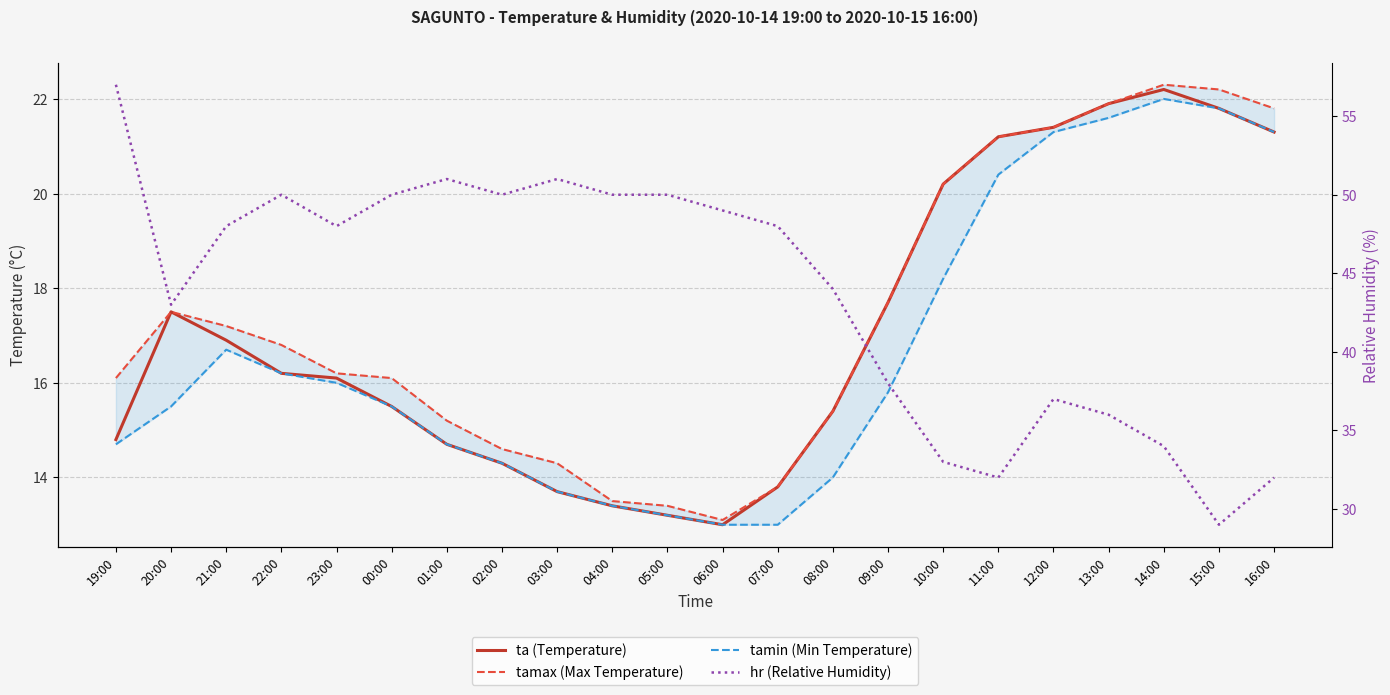

True or false: tamax (Max Temperature) and ta (Temperature) intersect in this chart.

False